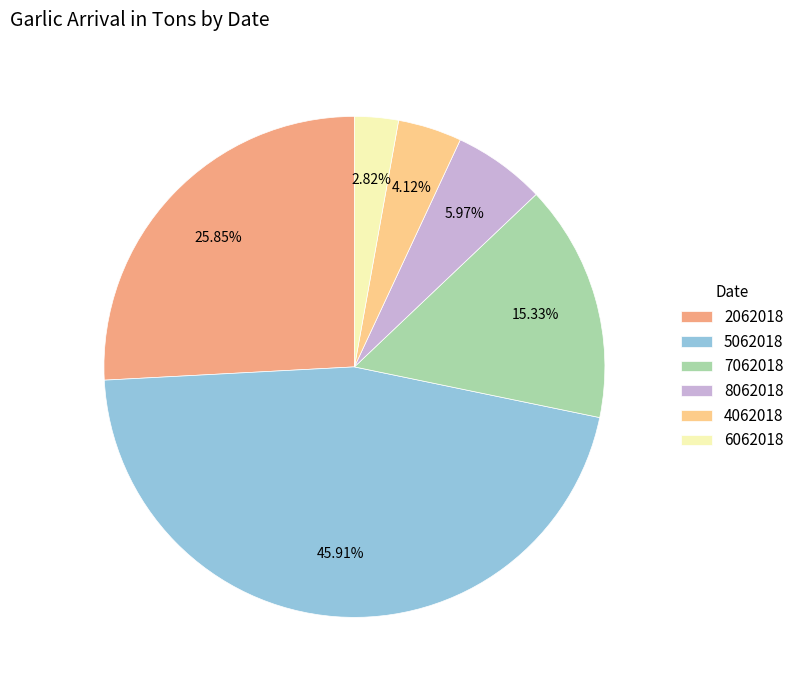

Approximately how many times larger is the value at 4062018 compared to 7062018?

0.3